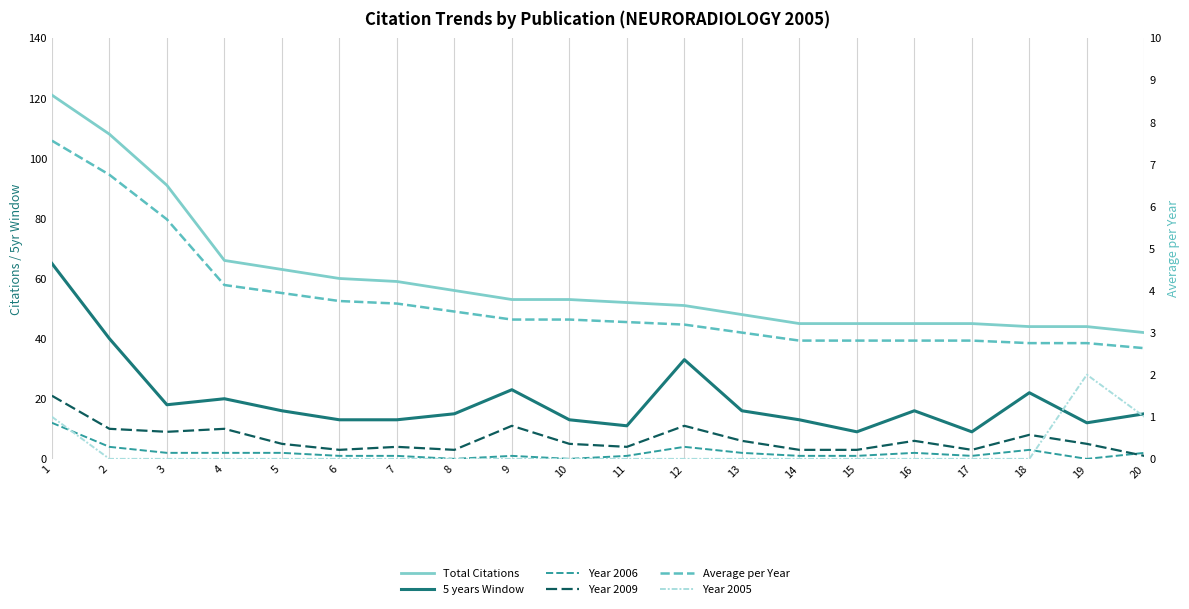

List the labels in order of Year 2005 value, largest first.

19, 1, 20, 2, 3, 4, 5, 6, 7, 8, 9, 10, 11, 12, 13, 14, 15, 16, 17, 18